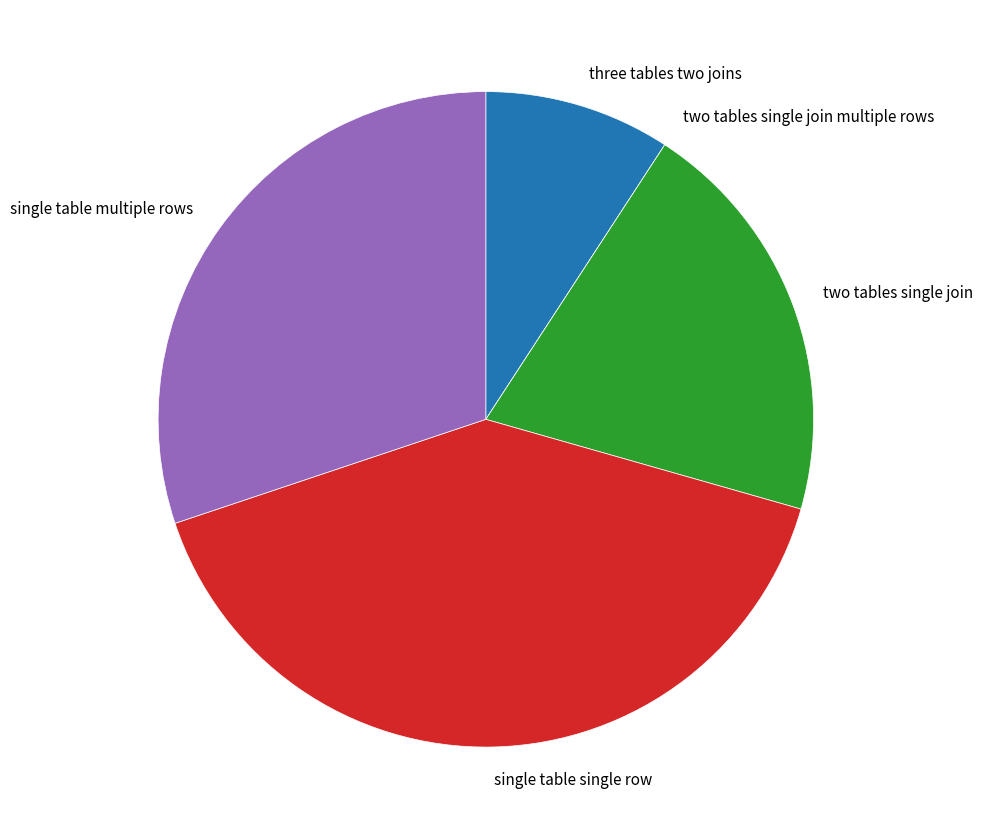

Which slice is the largest?

single table single row